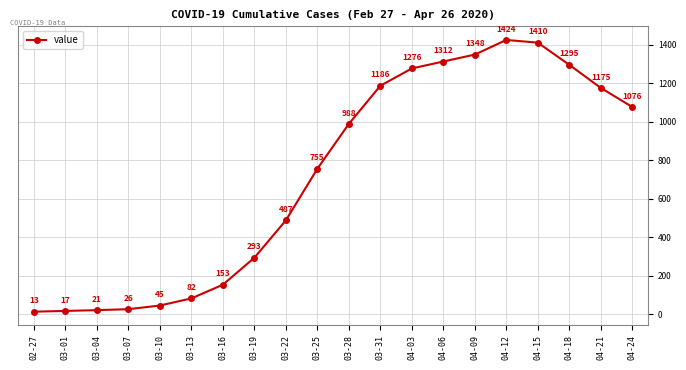

Rank the categories by value from lowest to highest.

02-27, 03-01, 03-04, 03-07, 03-10, 03-13, 03-16, 03-19, 03-22, 03-25, 03-28, 04-24, 04-21, 03-31, 04-03, 04-18, 04-06, 04-09, 04-15, 04-12